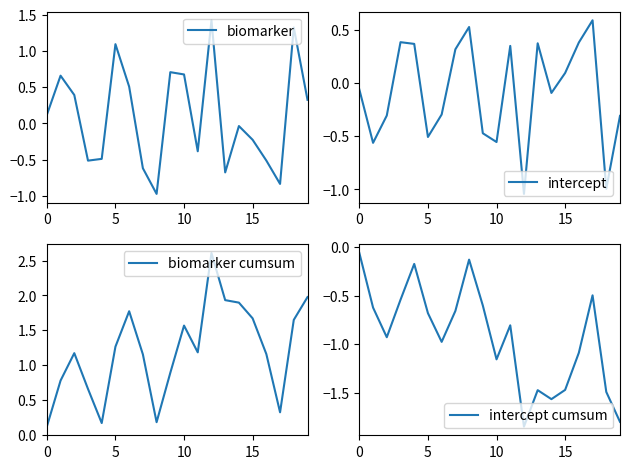

At which category is the sum across all series the highest?

5